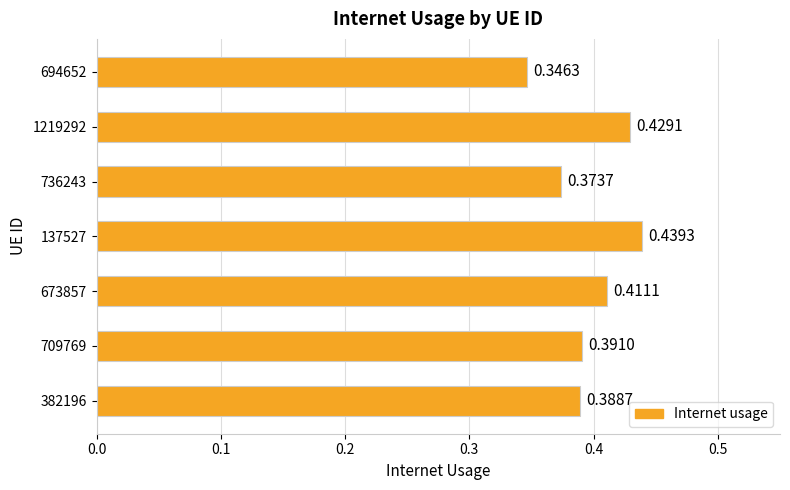

List the labels in order of value, largest first.

137527, 1219292, 673857, 709769, 382196, 736243, 694652